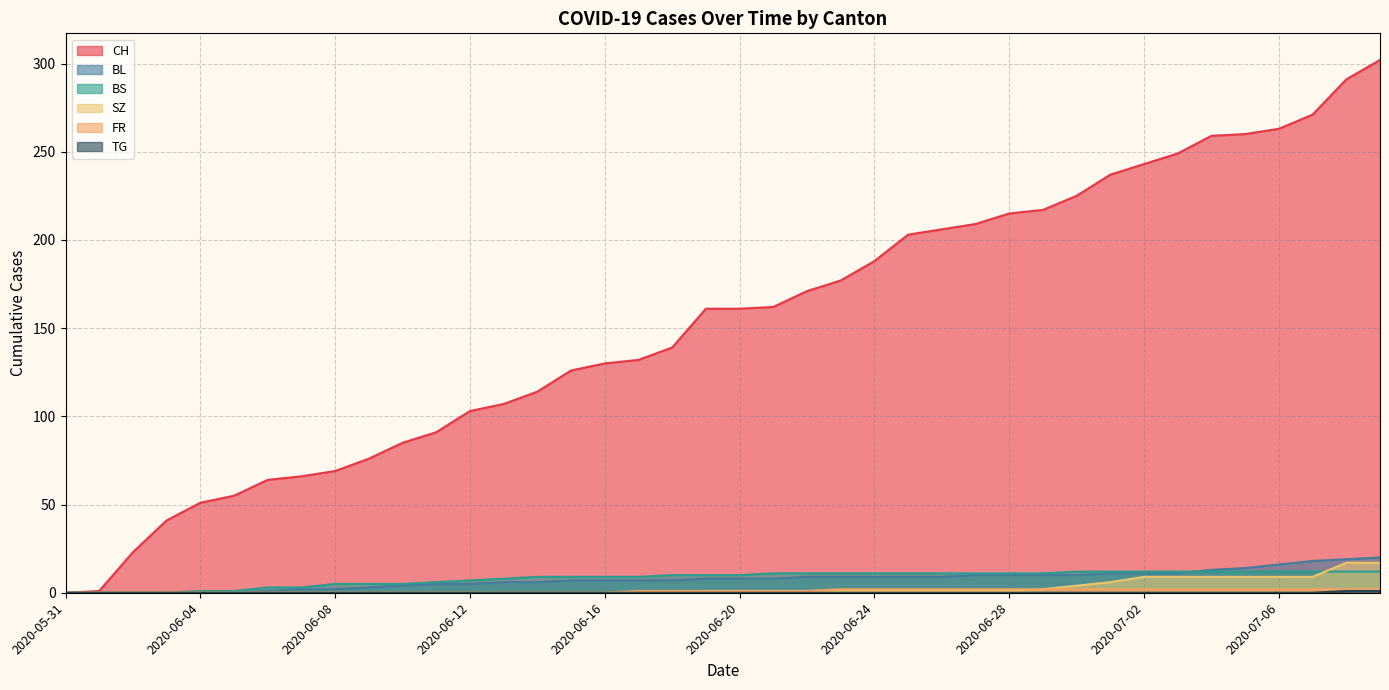

True or false: CH and FR cross at least once.

False